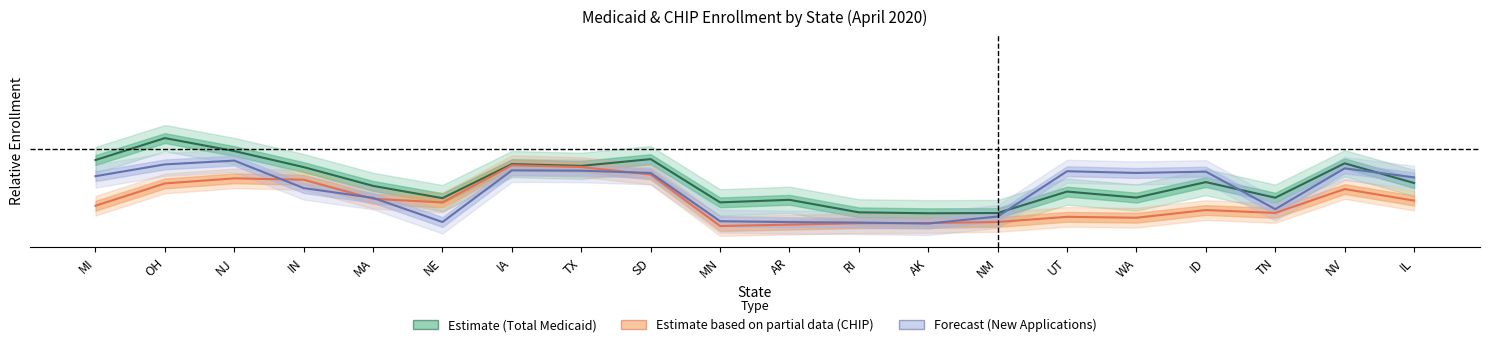

In Forecast (New Applications), how many points are lower than both neighbors (excluding endpoints)?

4